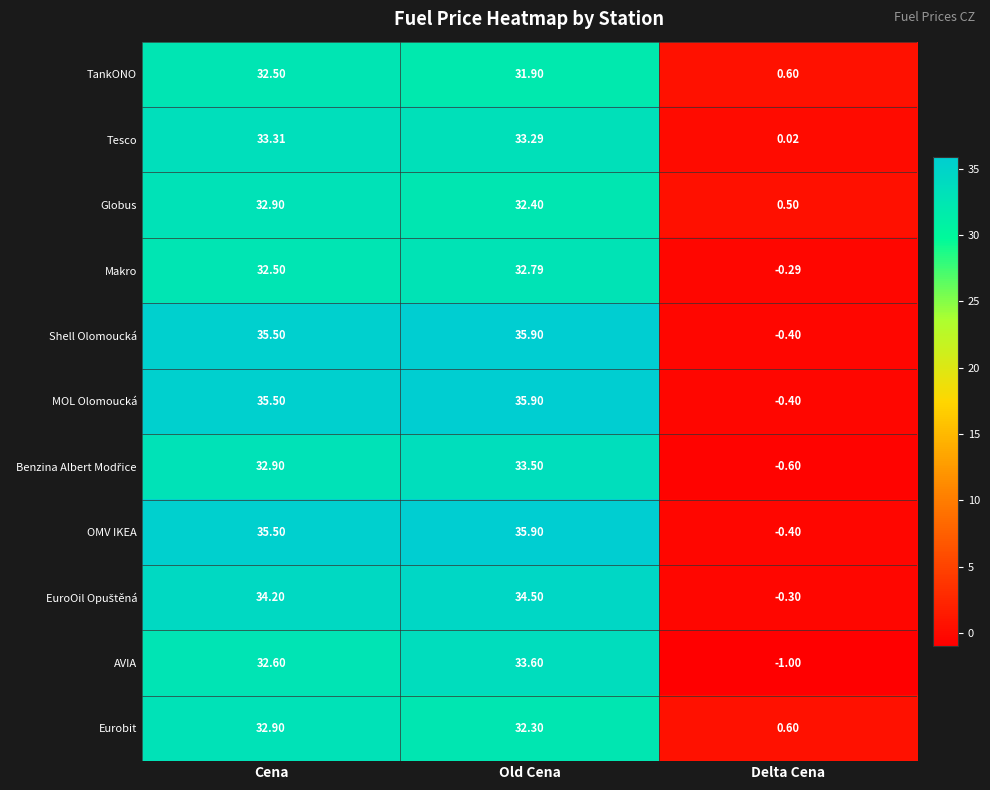

What is the greatest value displayed?

35.9